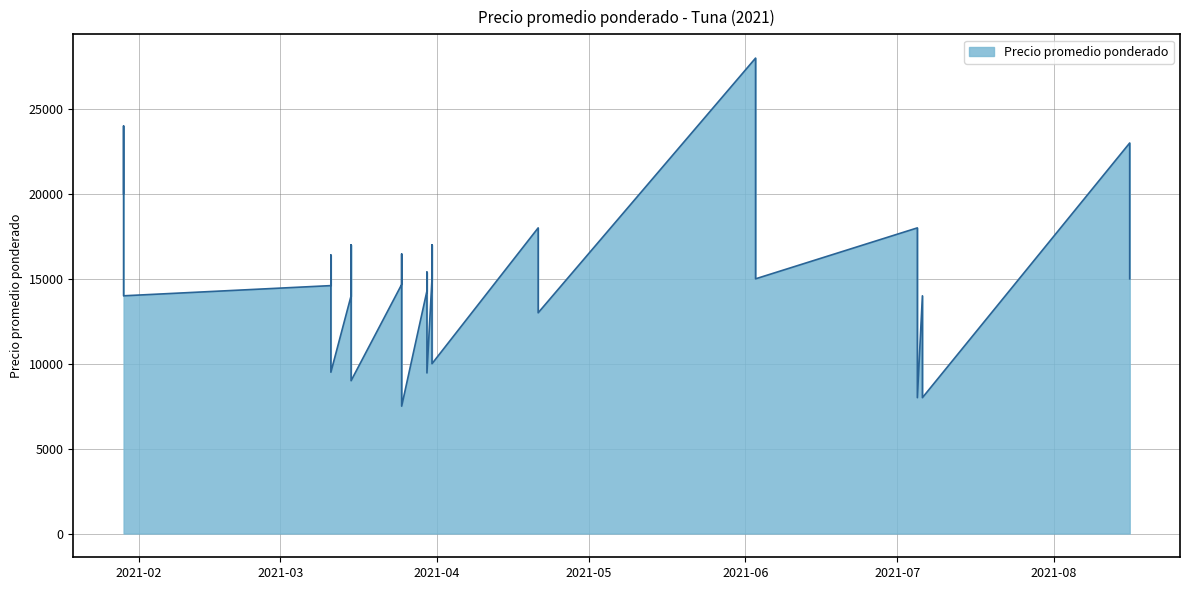

What is the approximate value at 2021-03-31?

13000